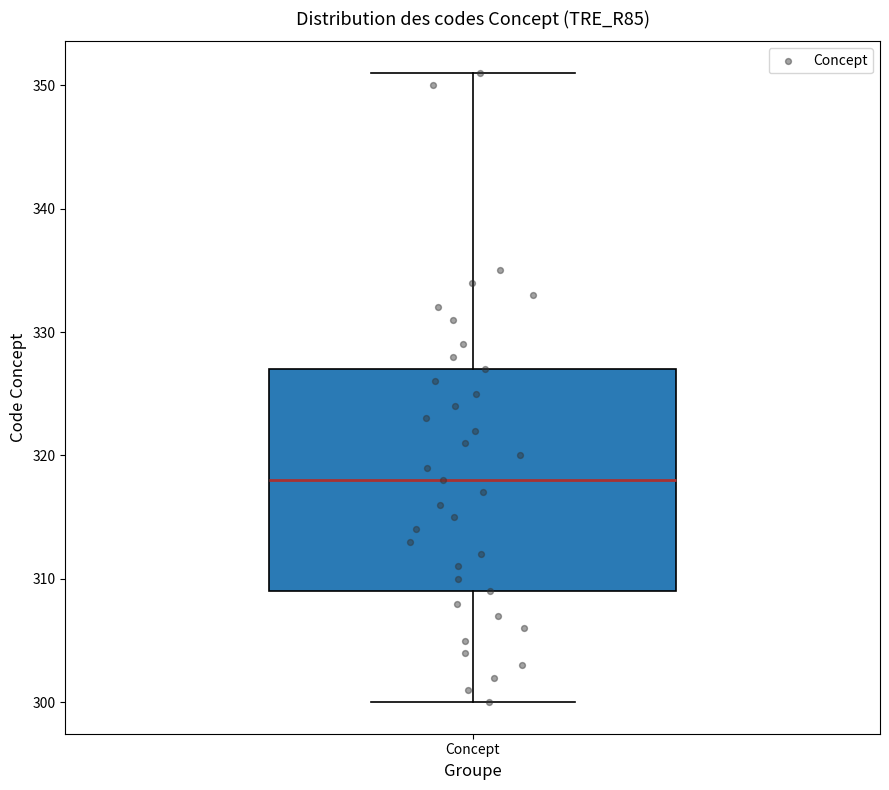

Transcribe this box plot: give where the median line is, the range the box spans, and where the two whiskers end, as read against the y-axis. The values are not printed on the chart, so give them approximately, as read against the axis.

median 318, box 309 to 327, whiskers 300 to 351